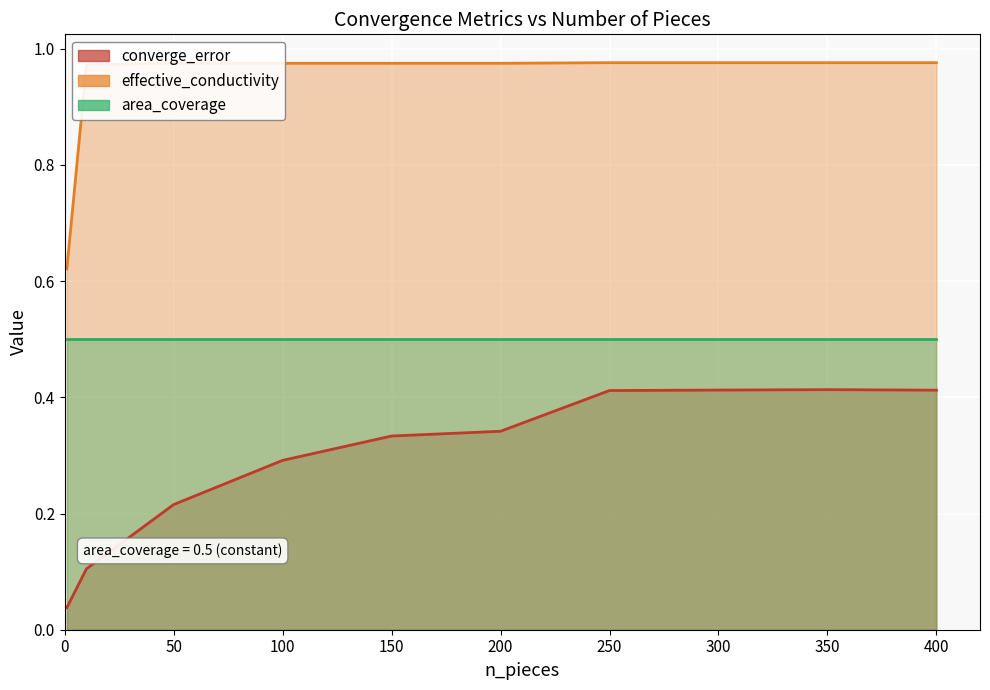

What is the difference between the second highest and minimum values in the effective_conductivity series?

0.4